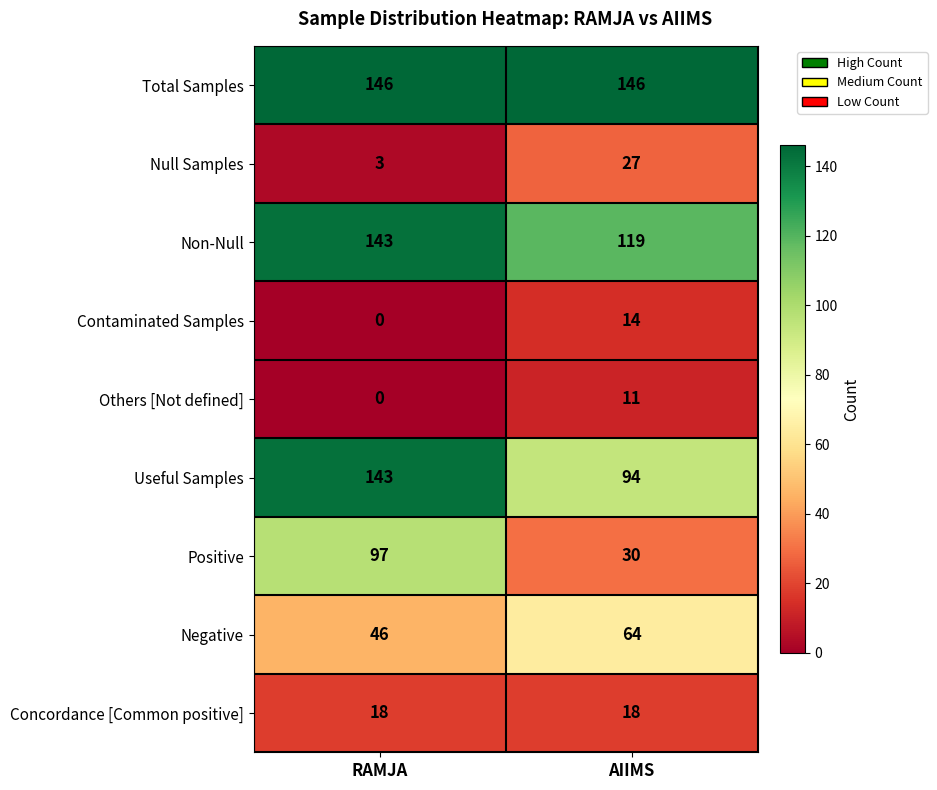

What is the sum of all Non-Null values?

262